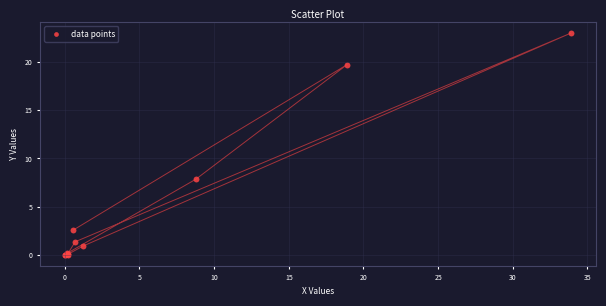

What Y value in the scatter plot is closest to 11?

7.9